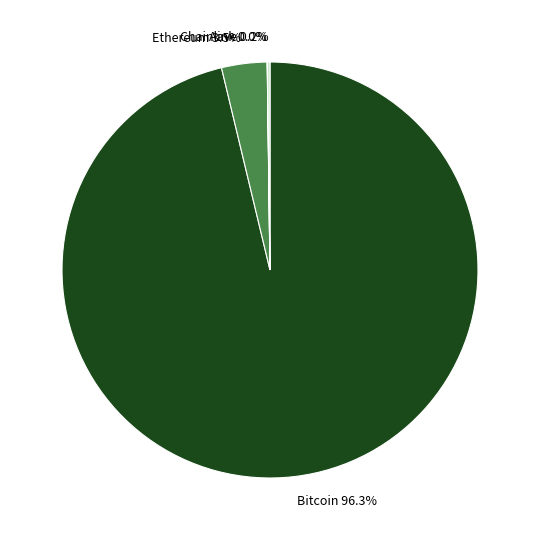

Which slice is the largest?

Bitcoin